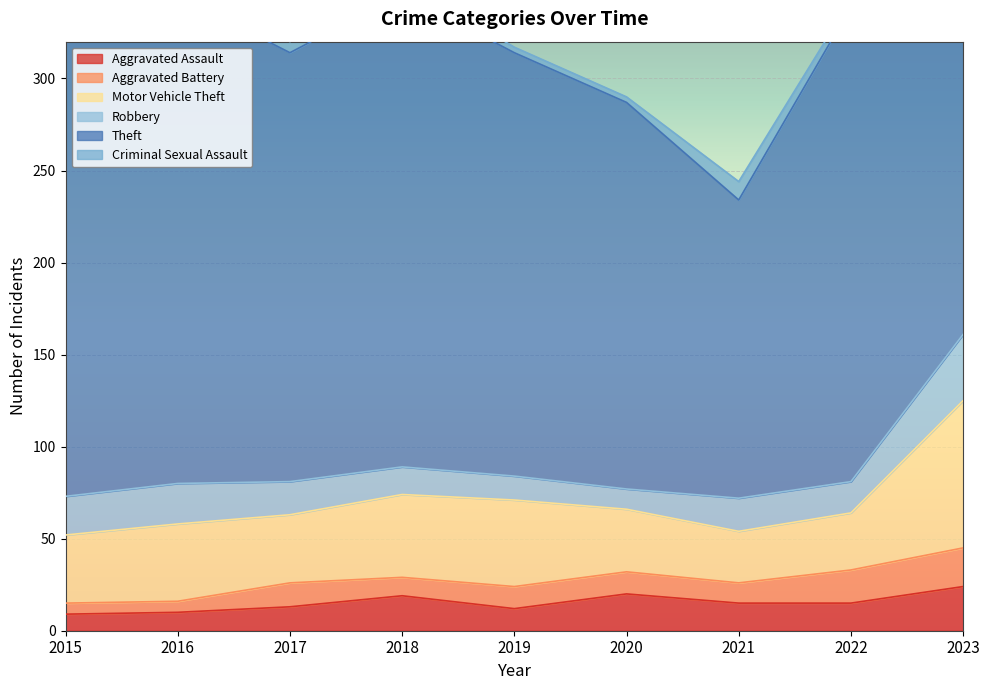

At which category is the sum across all series the highest?

2023